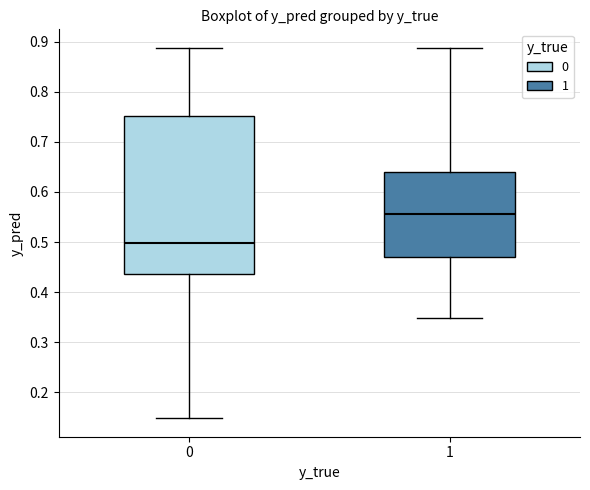

Where does the median line of the box at x = 1 sit on the y-axis? The values are not printed on the chart, so give them approximately, as read against the axis.

0.56